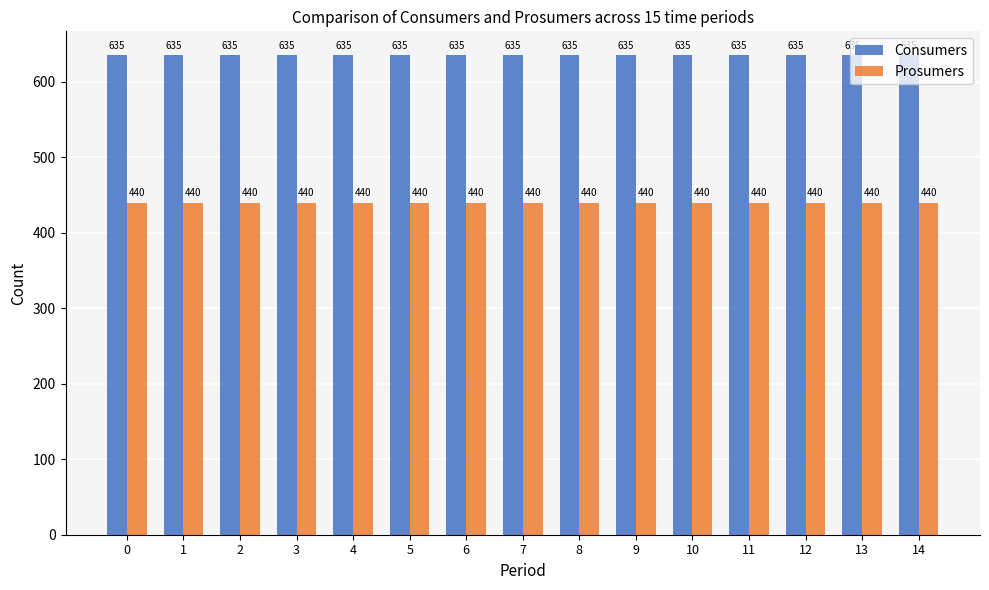

What is the maximum value for Prosumers?

440